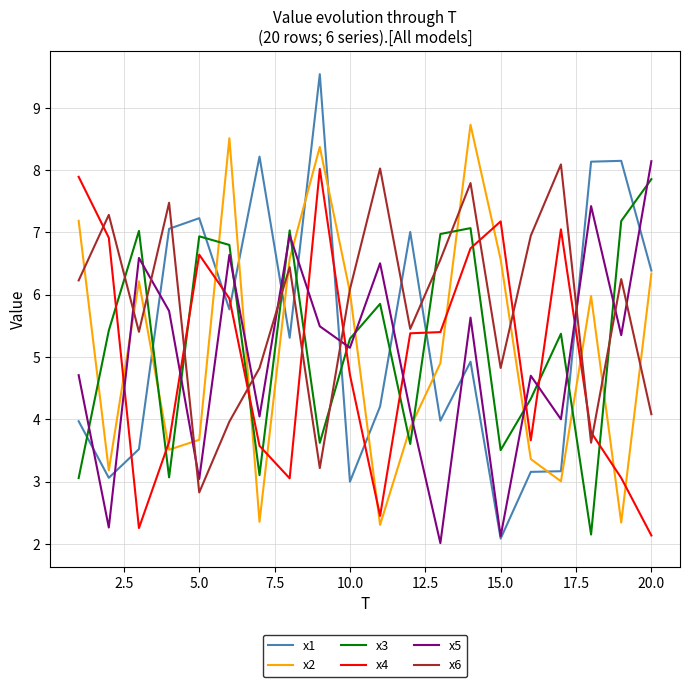

What is the smallest value displayed?

2.0